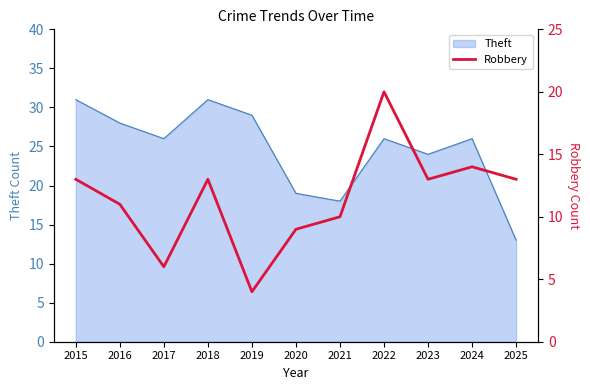

At which label is Theft closest to 22?

2023